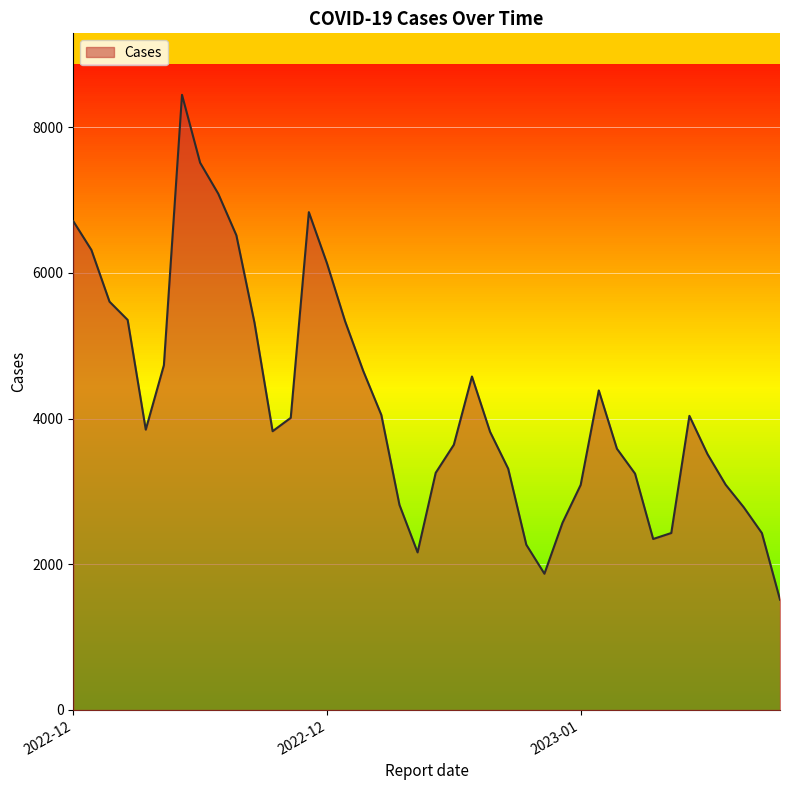

What is the difference between the maximum and minimum values?

6929